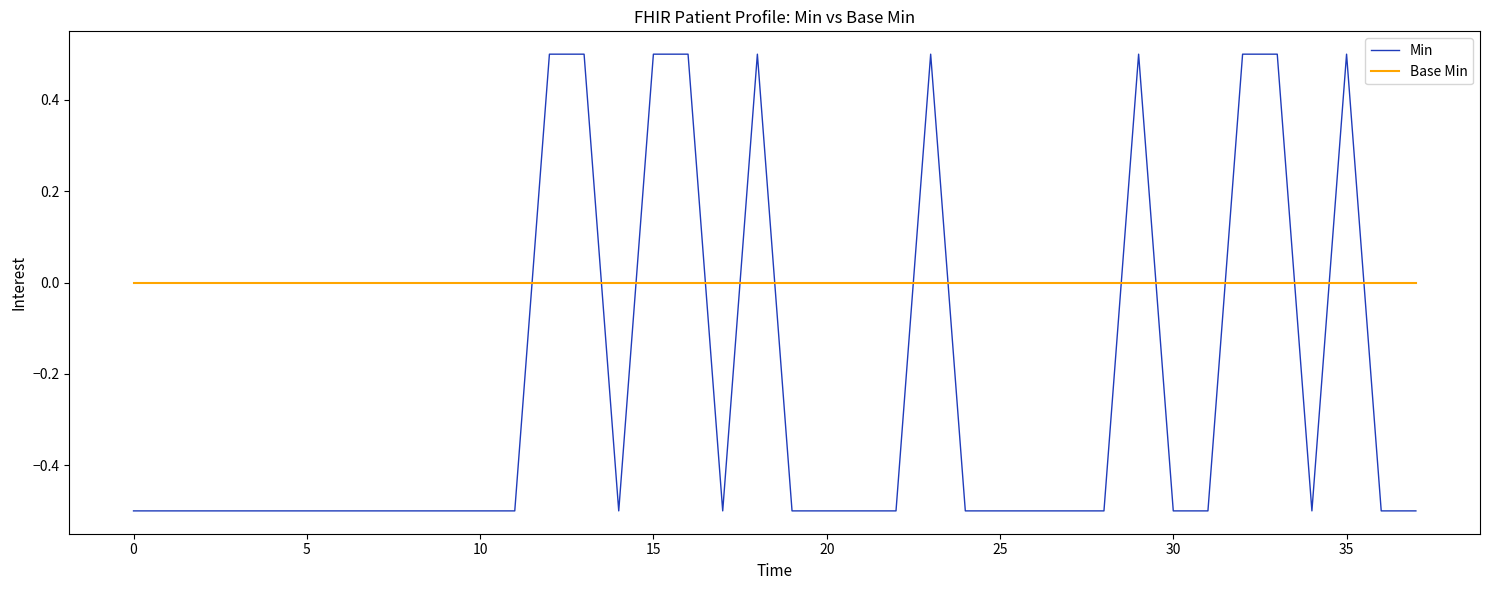

Does the chart display data point markers on the line(s)?

No